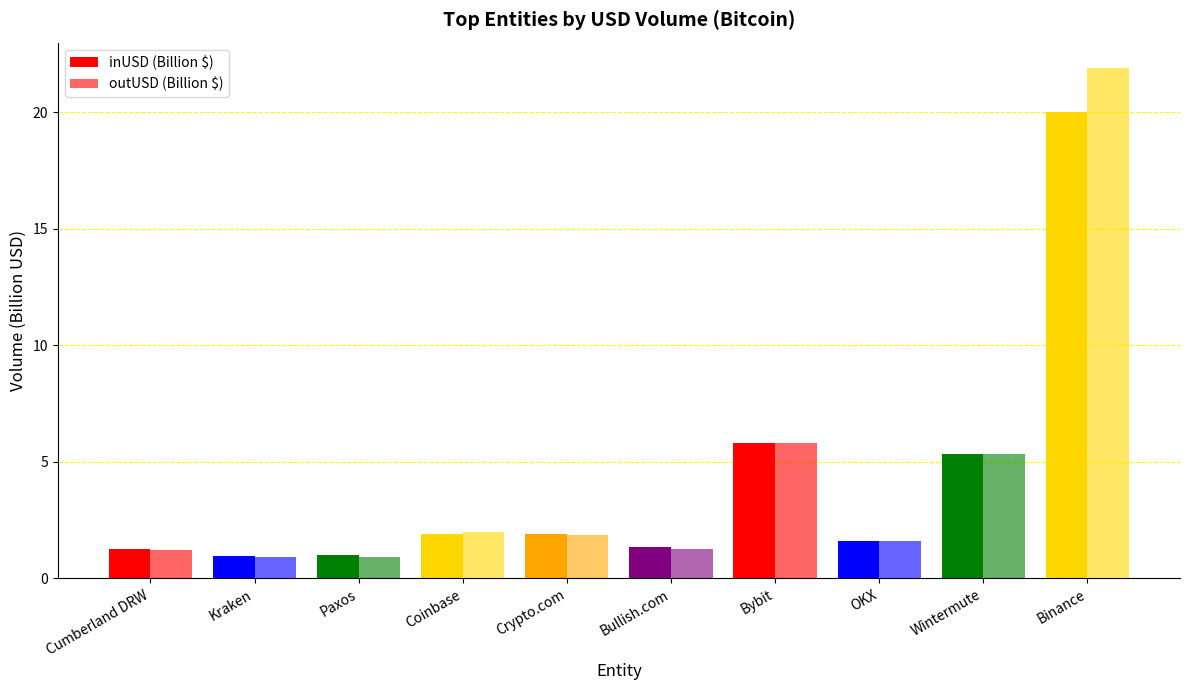

Count the number of data series in this chart.

2